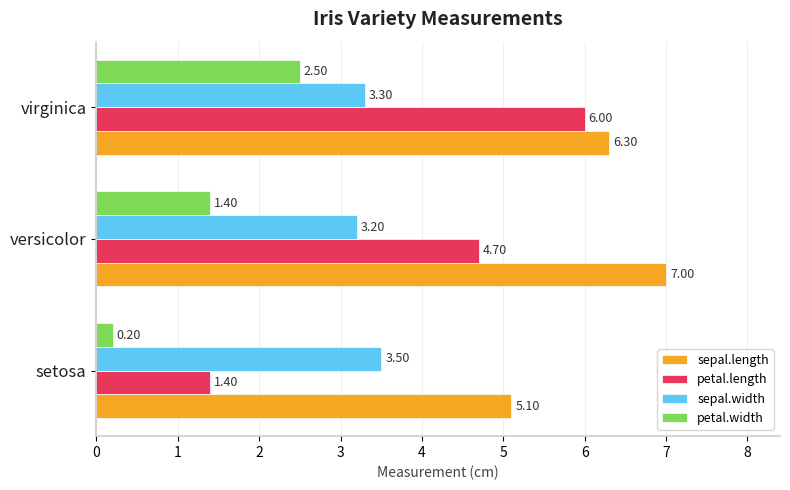

At which label is petal.width closest to 1?

versicolor